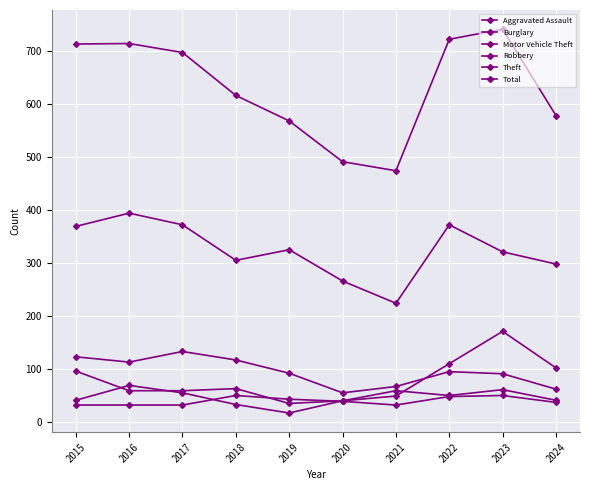

Count the number of data series in this chart.

6